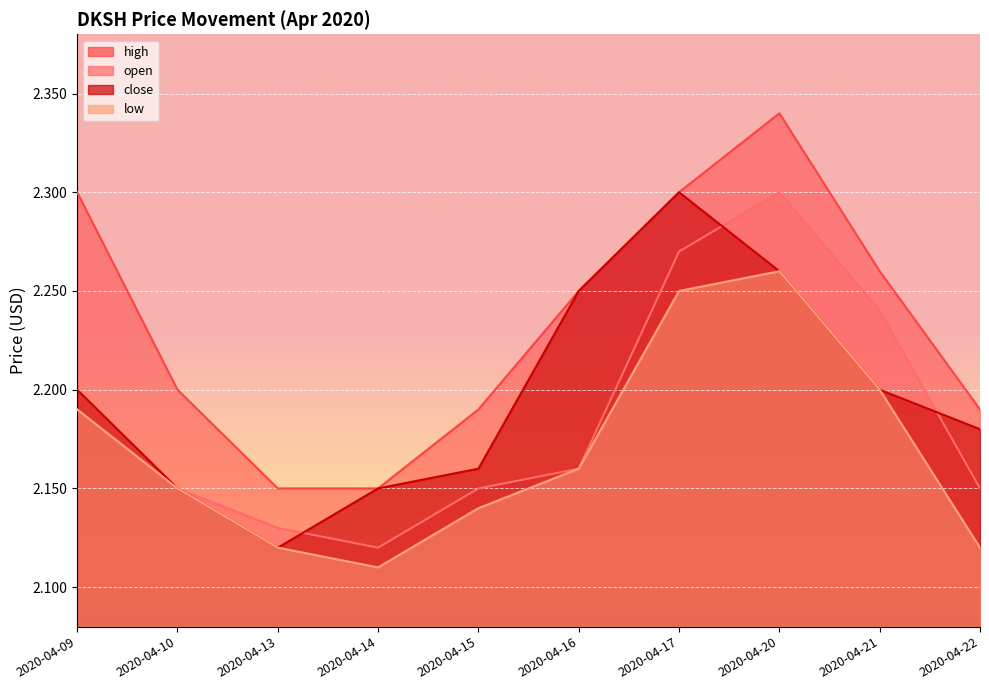

What is the value of the high point at the 5th from the left?

2.2